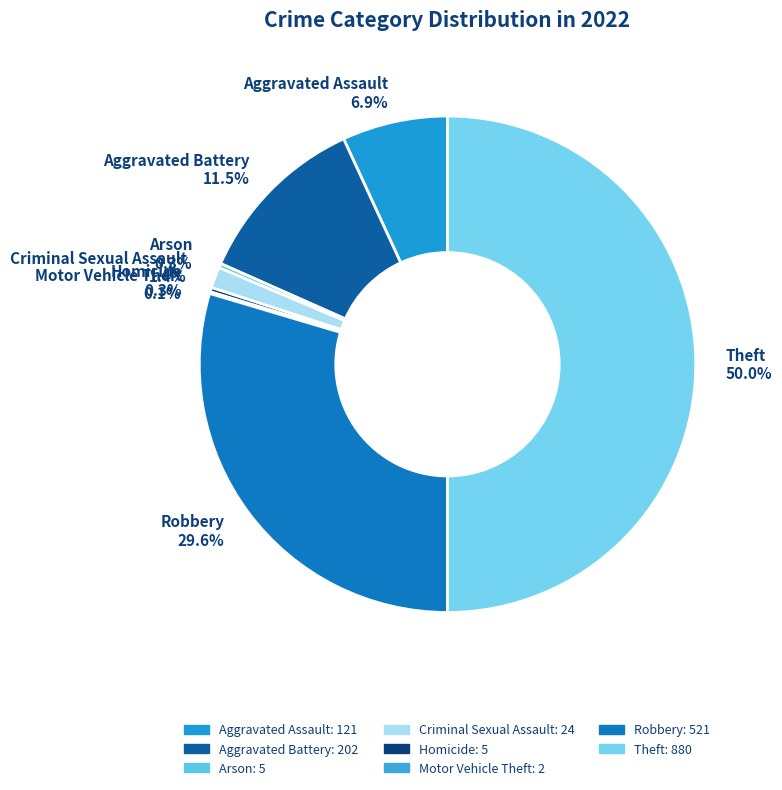

Which category has the biggest portion of the pie?

Theft